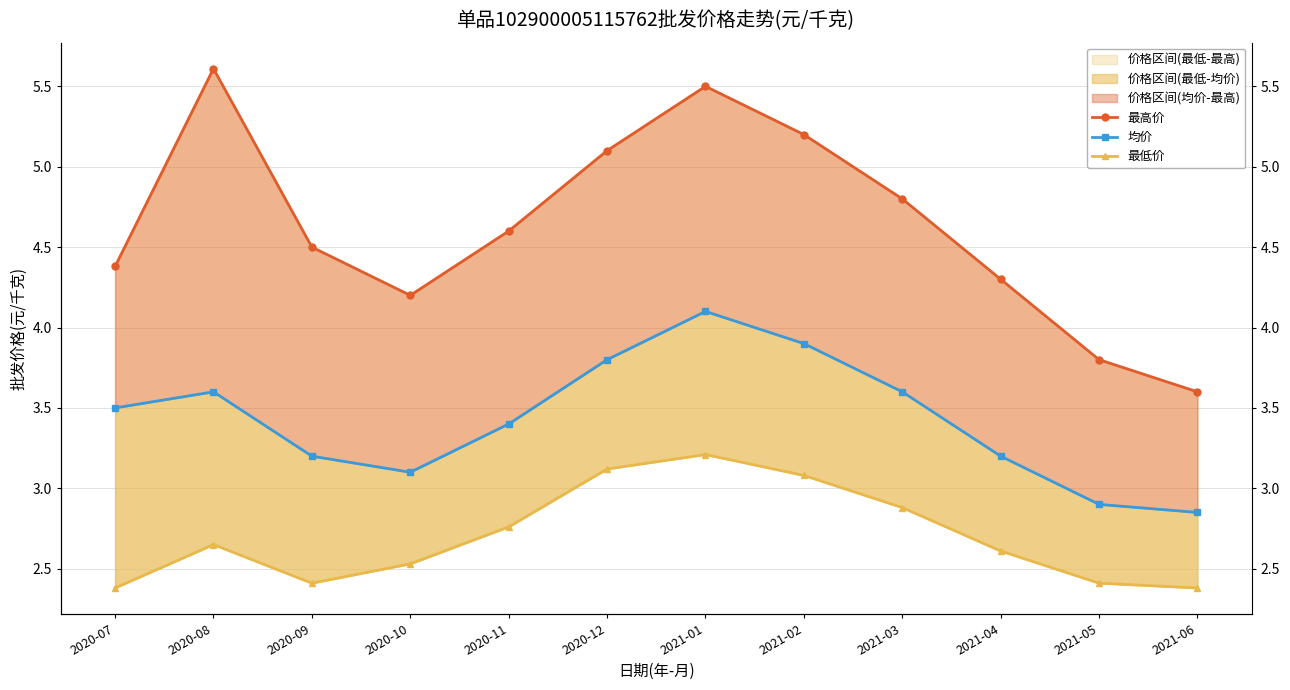

The value of 均价 at 2021-03 is 3.6. True or false?

True